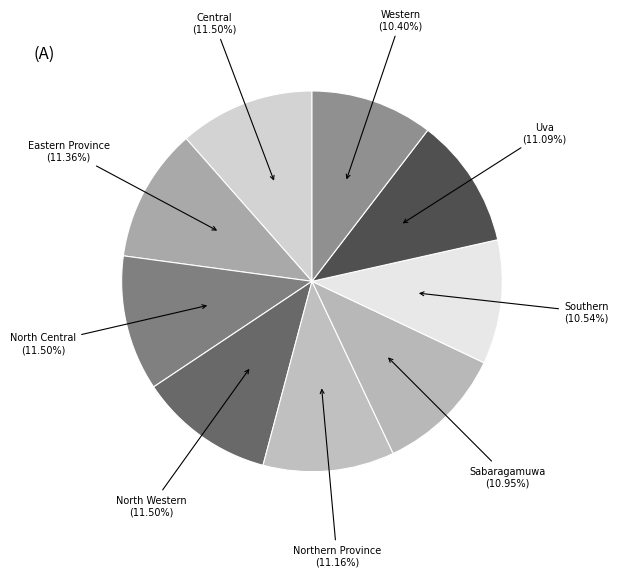

To the nearest percent, what is the difference between the Eastern Province and Southern slice percentages?

1%